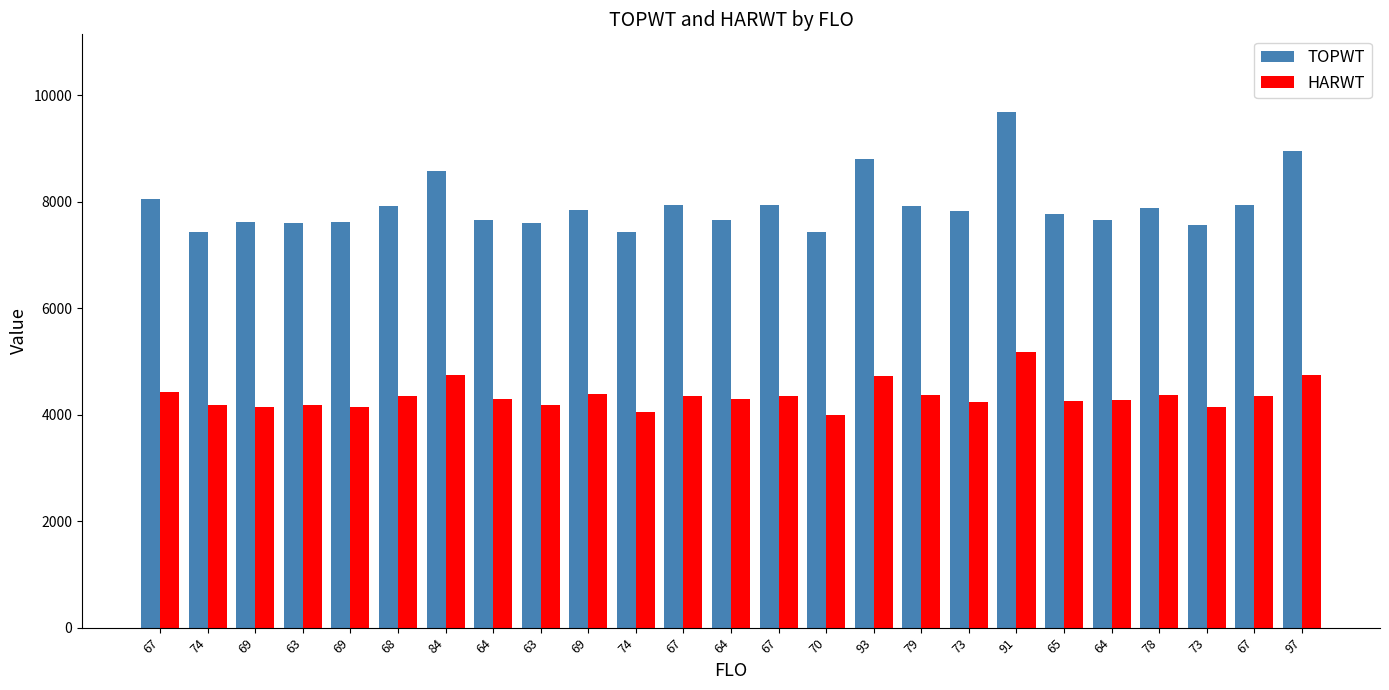

Count the number of data series in this chart.

2